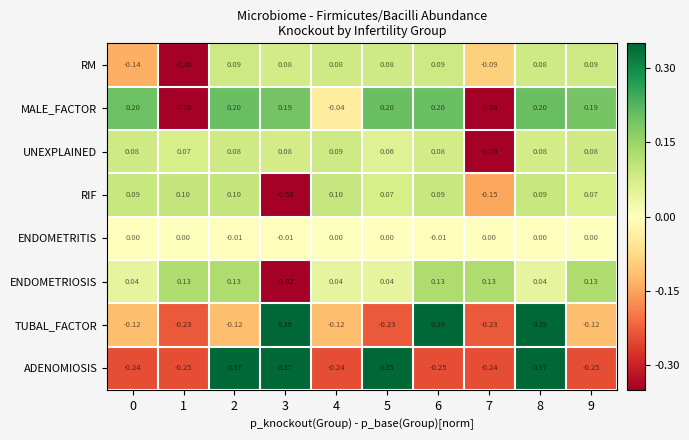

At 9, list the series in order from largest to smallest.

MALE_FACTOR, ENDOMETRIOSIS, RM, UNEXPLAINED, RIF, ENDOMETRITIS, TUBAL_FACTOR, ADENOMIOSIS